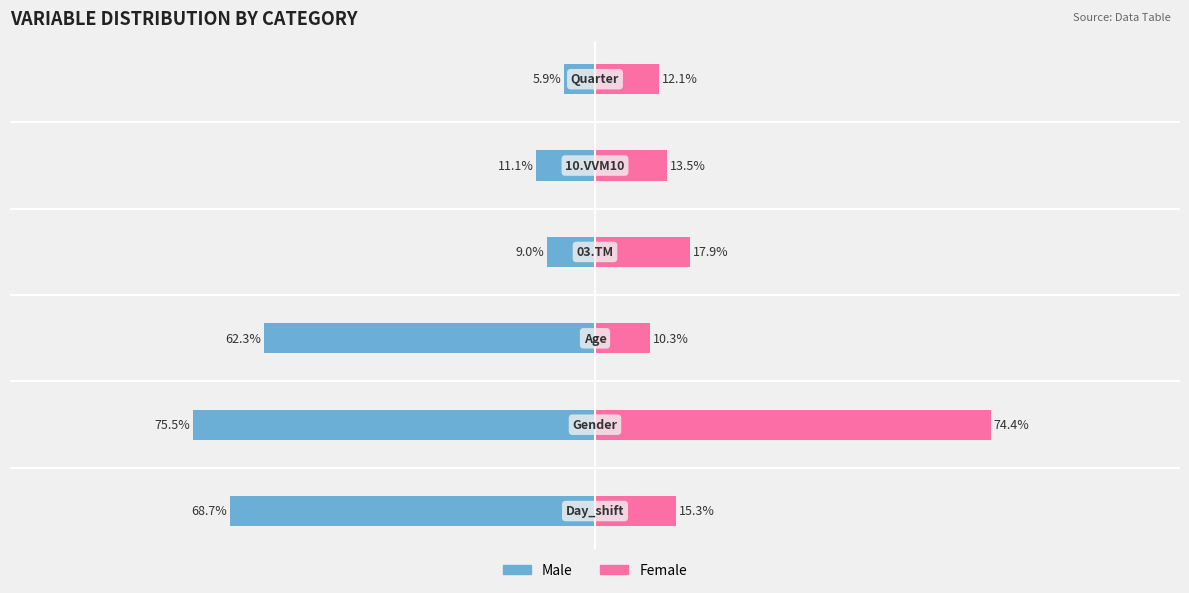

Is it true that Female equals 99.3 at −100?

False